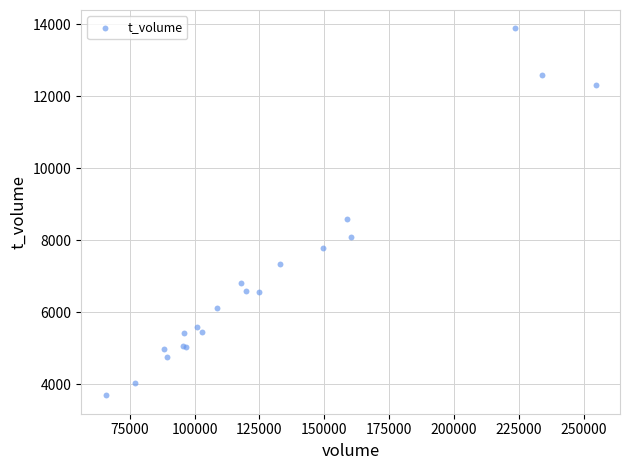

What Y value in the scatter plot is closest to 8789?

8584